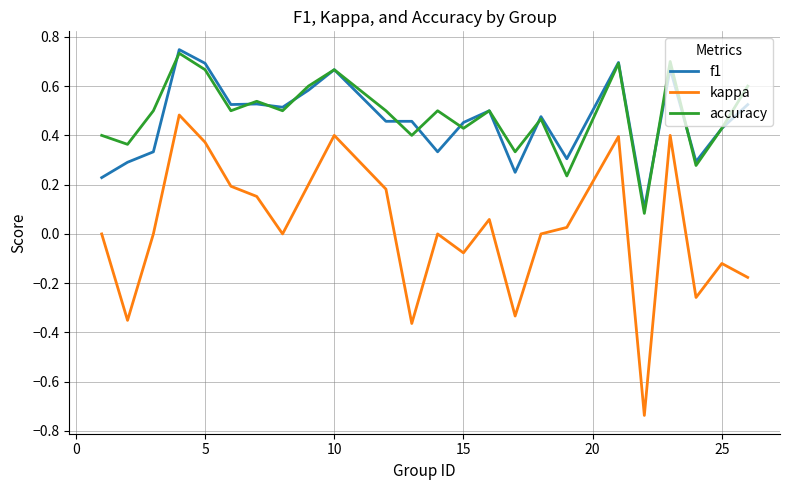

True or false: kappa and accuracy cross at least once.

False